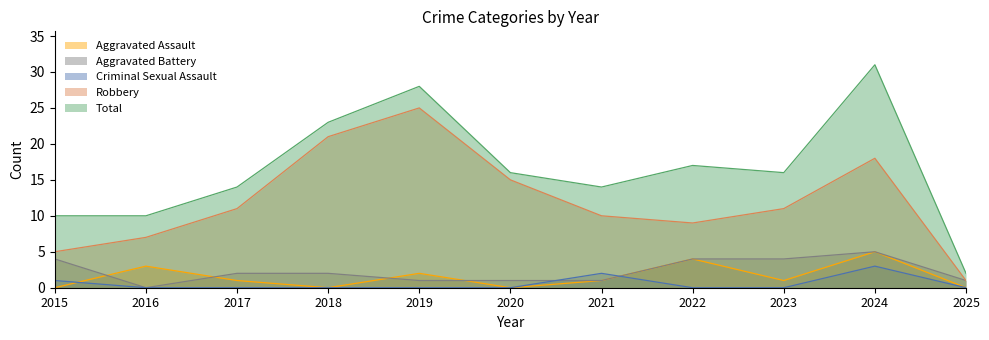

What are all the series names shown in the legend?

Aggravated Assault, Aggravated Battery, Criminal Sexual Assault, Robbery, Total